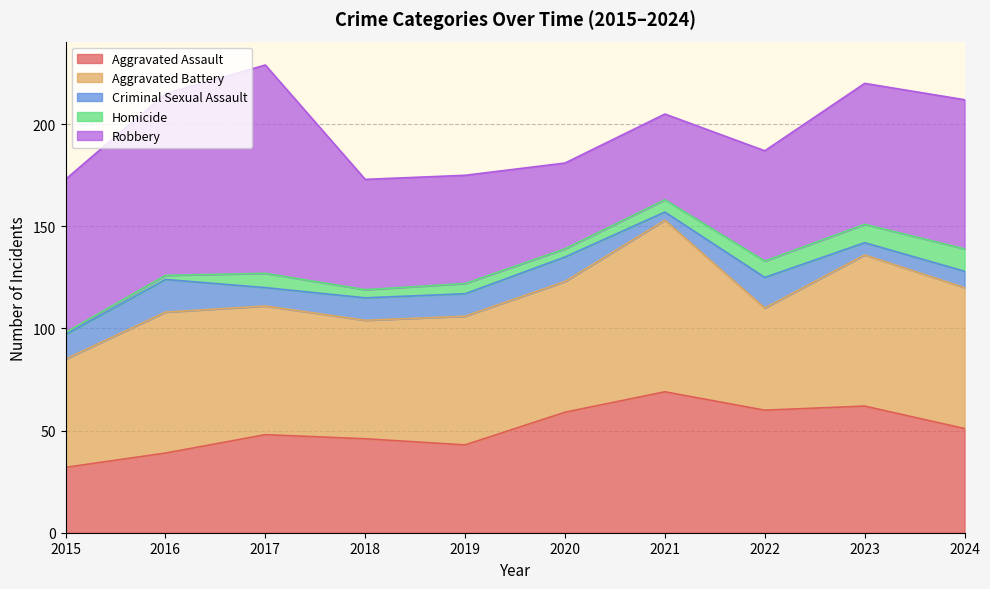

Rank the categories by Aggravated Assault value from lowest to highest.

2015, 2016, 2019, 2018, 2017, 2024, 2020, 2022, 2023, 2021